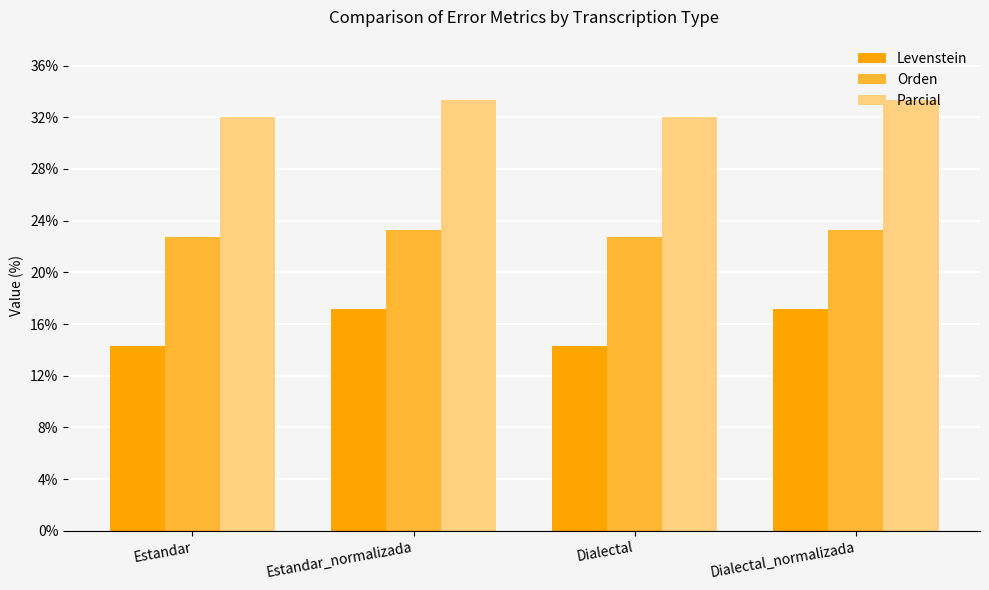

How many data points in Levenstein are less than 17?

2